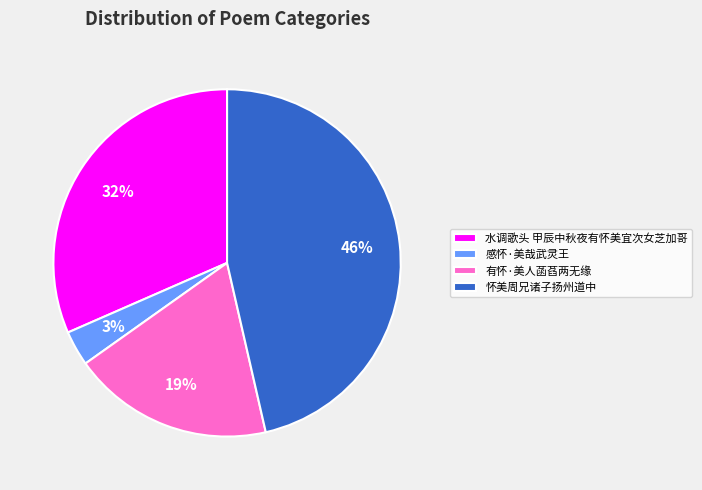

Between 感怀·美哉武灵王 and 有怀·美人菡萏两无缘, which is larger?

有怀·美人菡萏两无缘